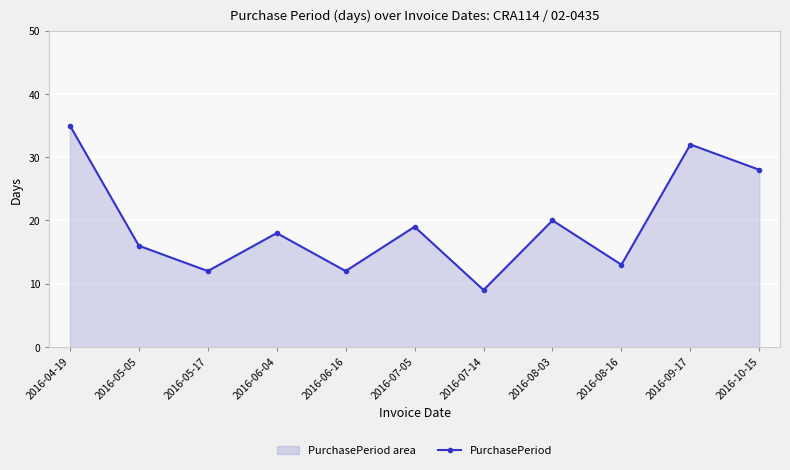

What is the difference between the second highest and minimum values?

23